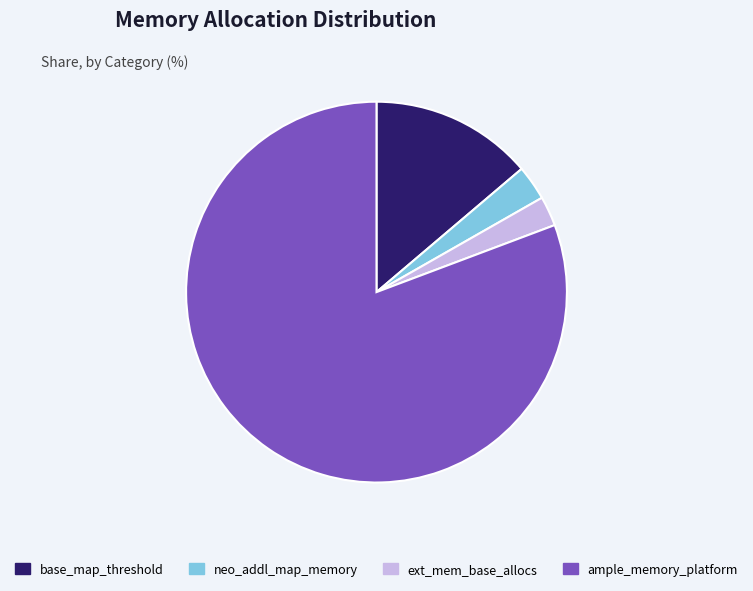

What is the largest slice in the pie chart?

ample_memory_platform